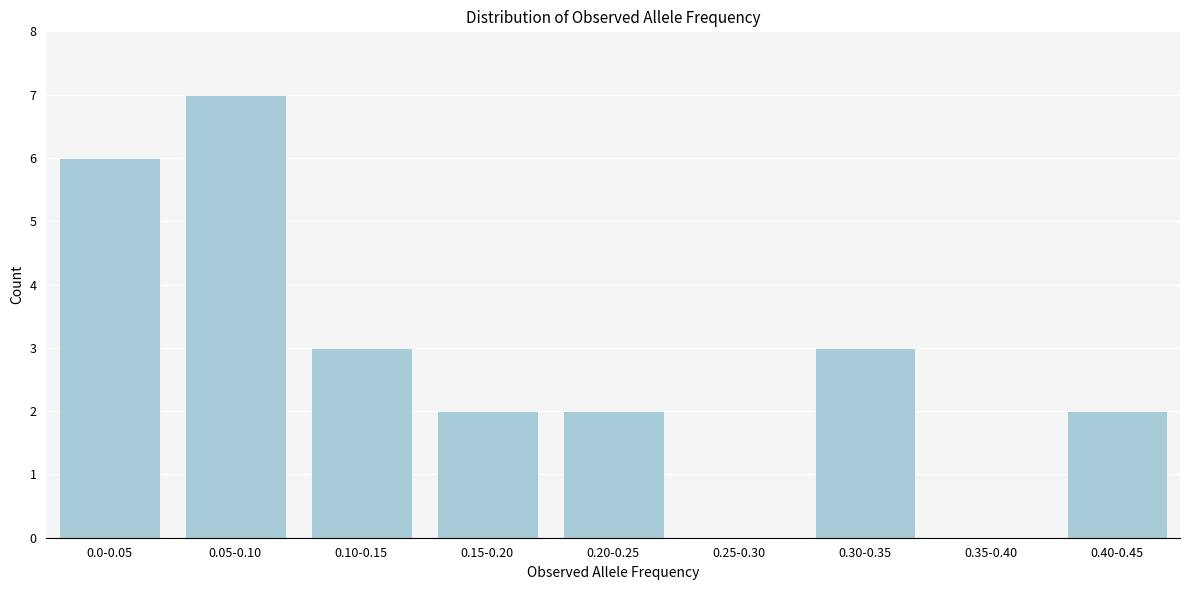

Reading left to right, what are all the values shown in this chart?

0.0-0.05=6	0.05-0.10=7	0.10-0.15=3	0.15-0.20=2	0.20-0.25=2	0.25-0.30=0	0.30-0.35=3	0.35-0.40=0	0.40-0.45=2